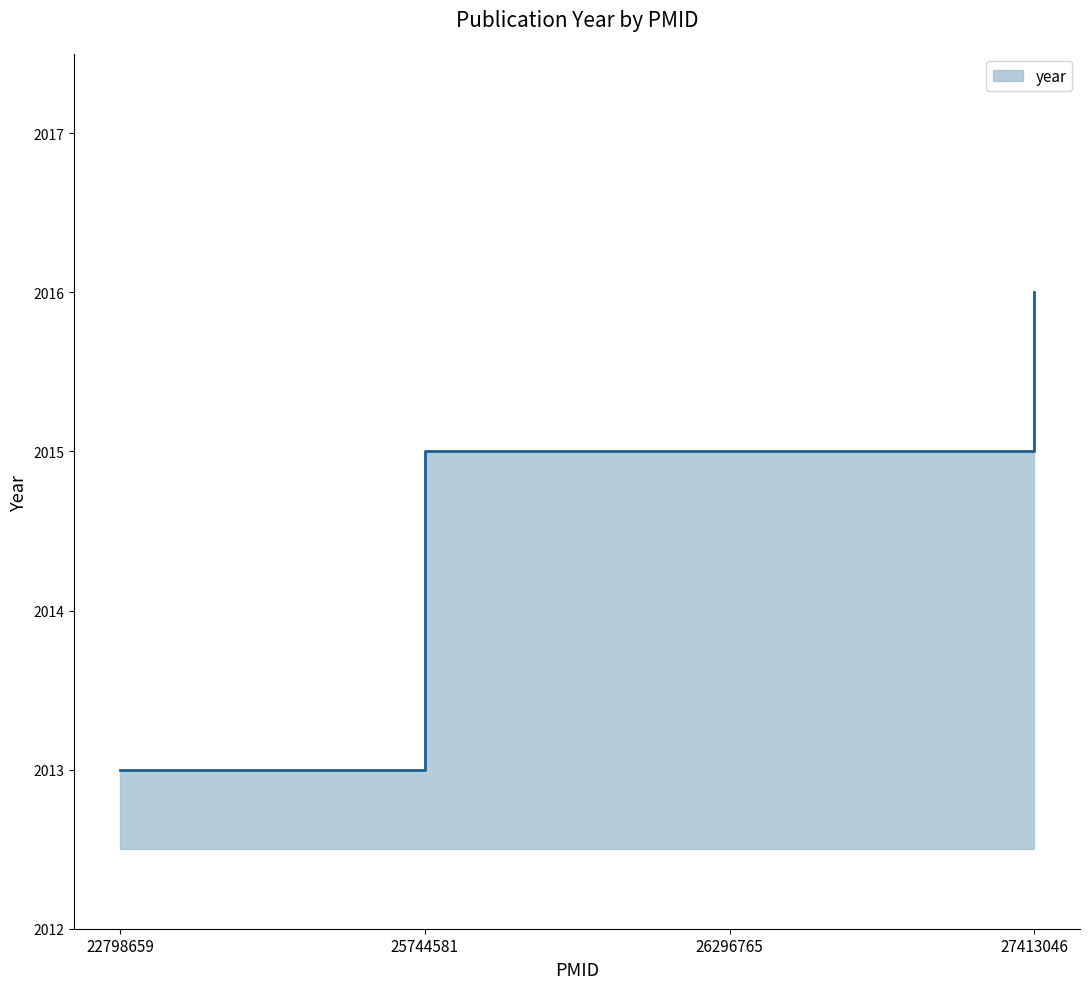

Rank the categories by value from highest to lowest.

27413046, 25744581, 26296765, 22798659